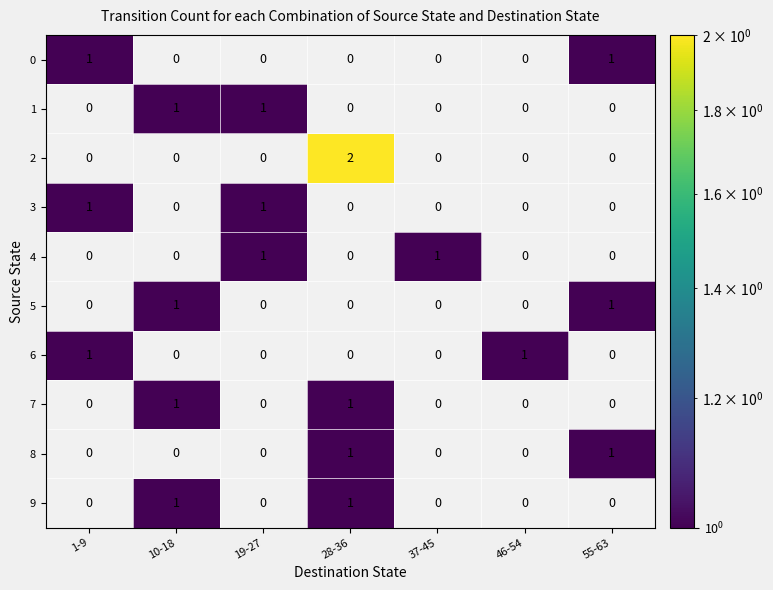

At which label is 5 closest to 0?

1-9